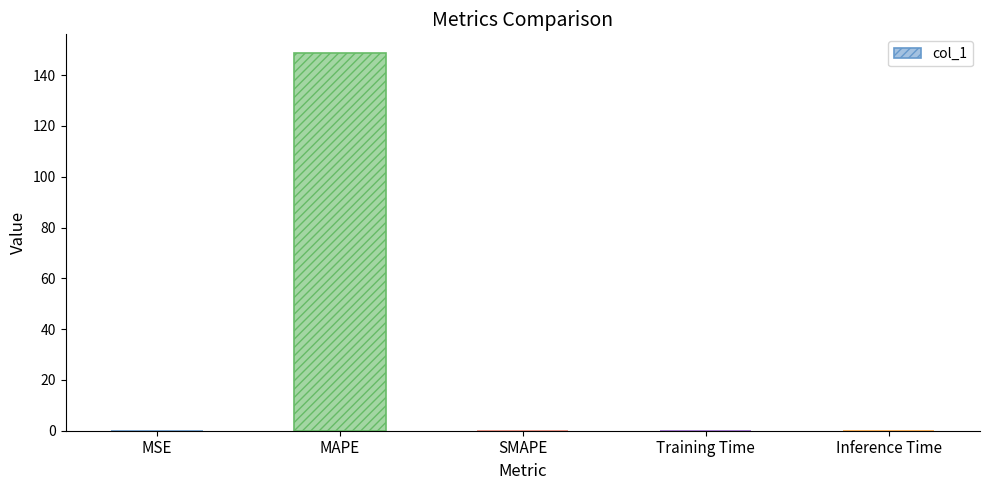

How many categories are shown in the chart?

5